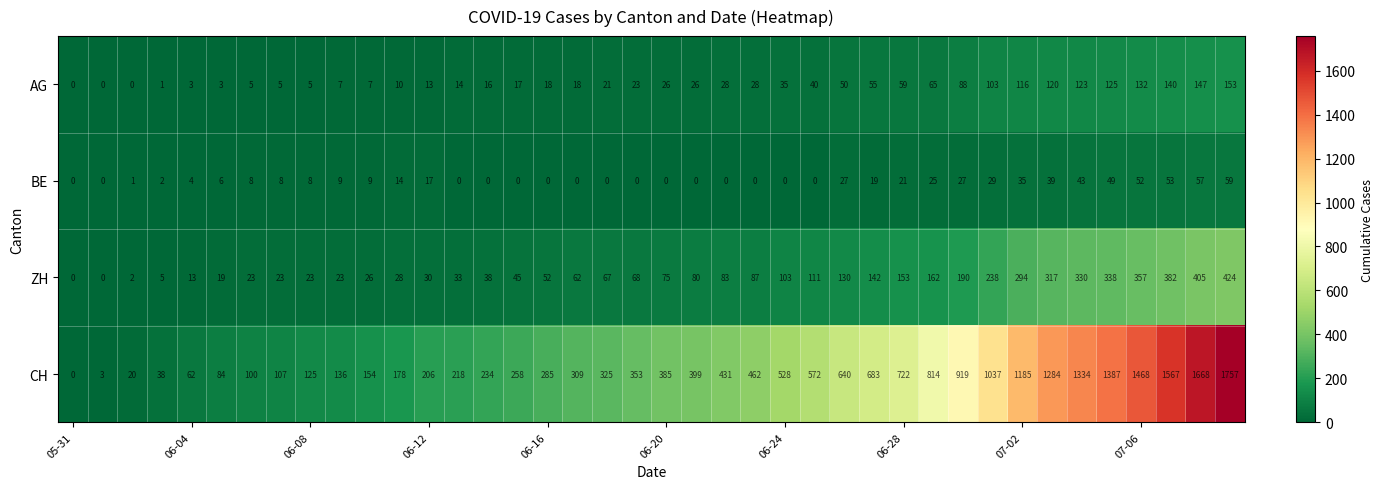

What is the maximum value shown in the chart?

1757